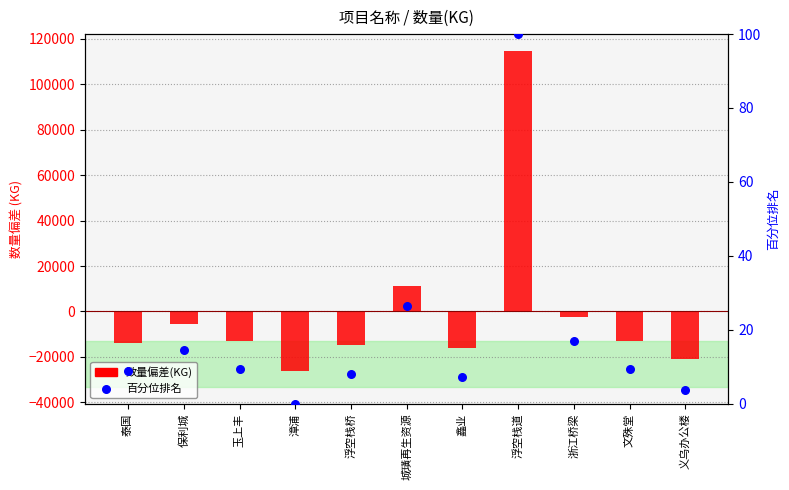

Which series has the largest total across all categories?

百分位排名